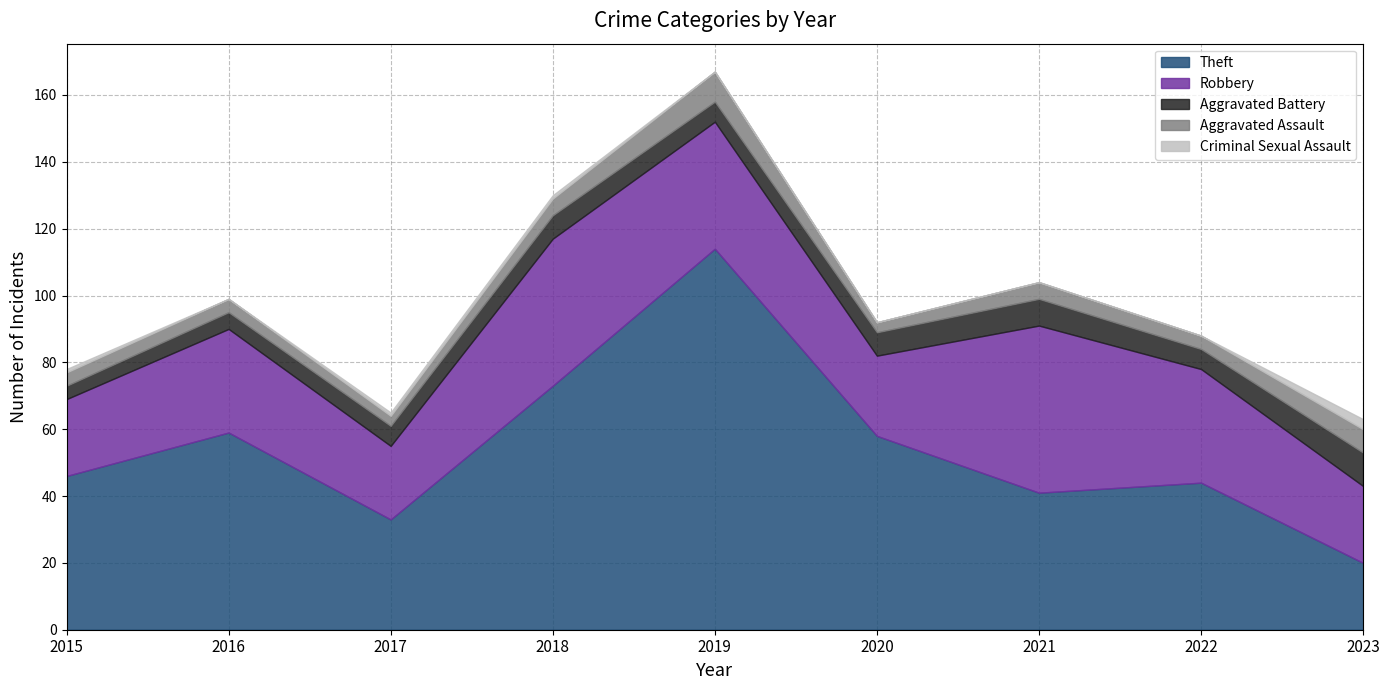

Between 2015 and 2022, which series saw the biggest shift?

Robbery